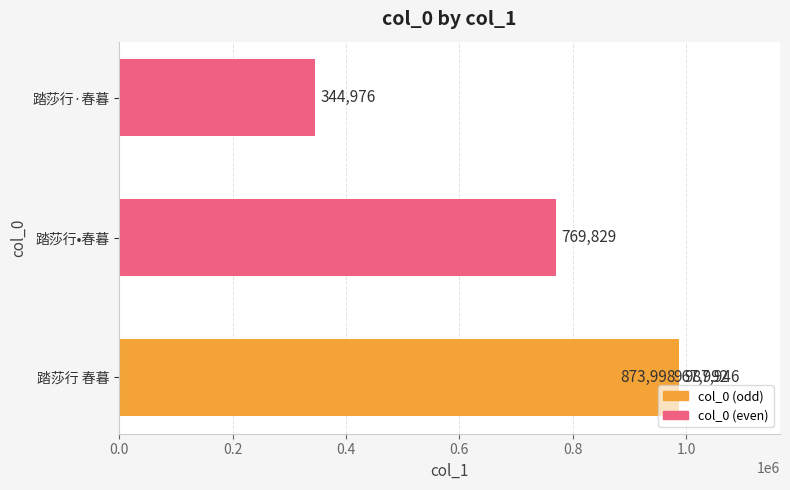

How many bars are there in total?

5